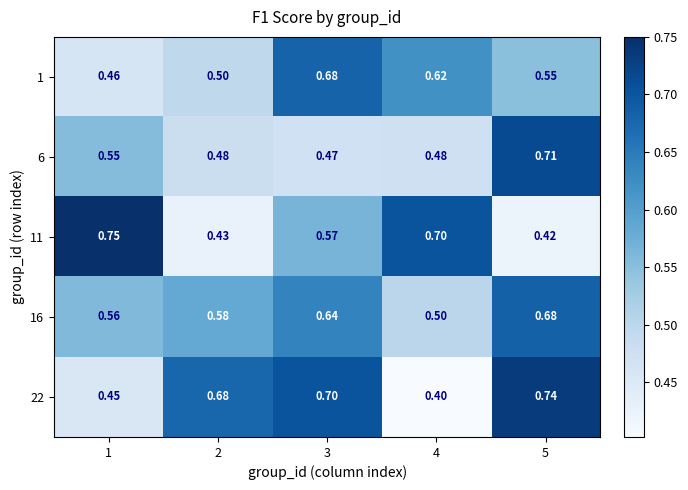

Is the value of 1 at 2 greater than the value of 16 at 3?

No